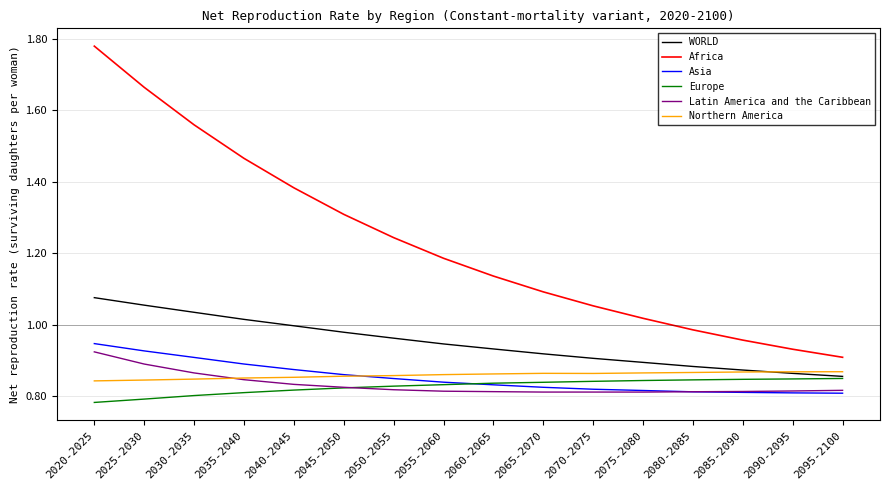

At which category does the chart reach its peak across all series?

2020-2025